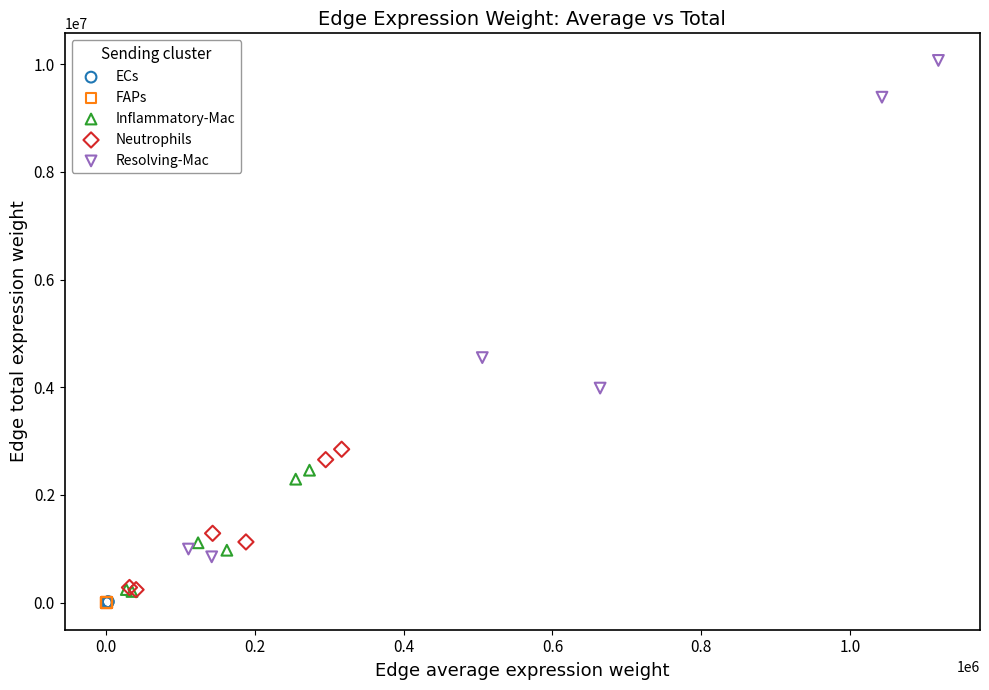

Which series has the largest Y range (max minus min)?

Resolving-Mac